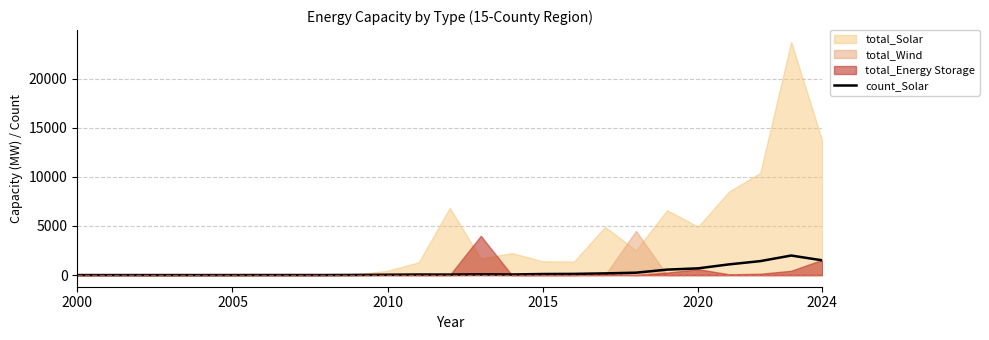

What is the highest value of the count_Solar series?

1990